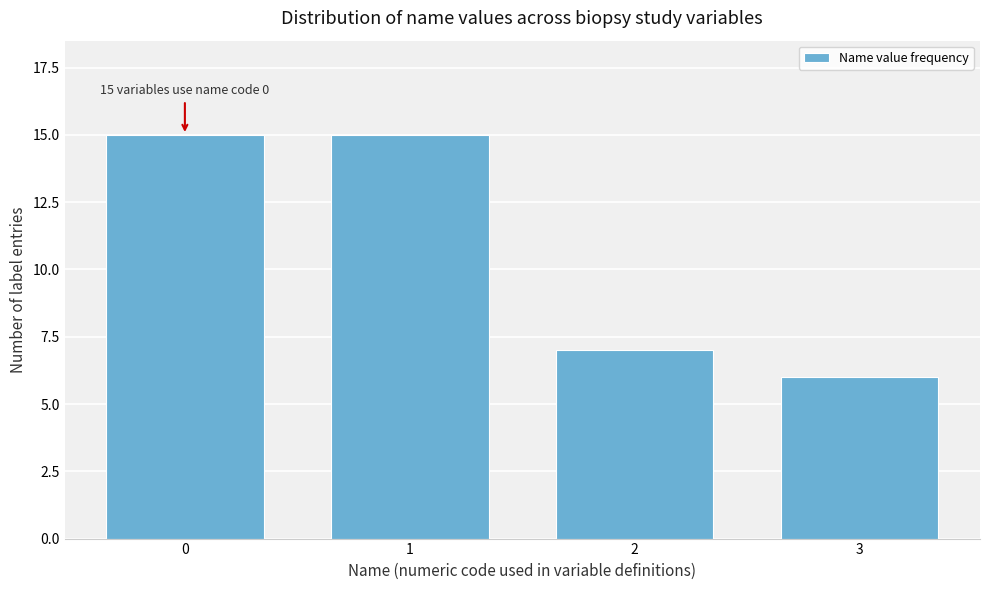

Reading left to right, transcribe all the data shown in this chart.

0=15	1=15	2=7	3=6